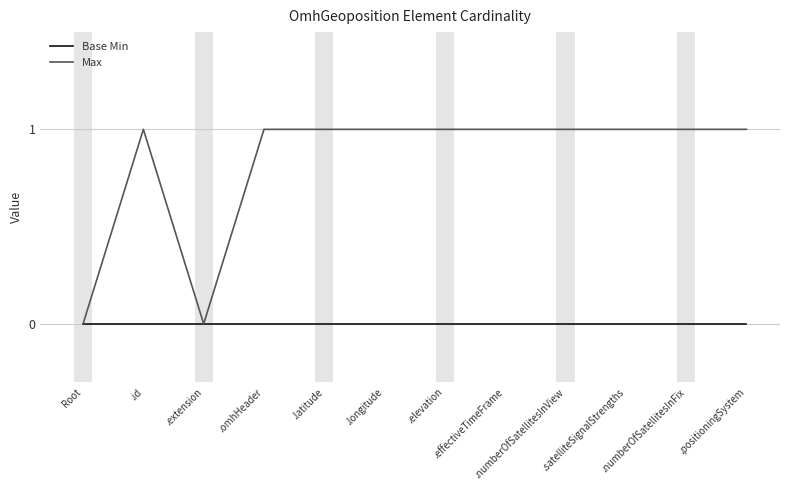

List the series in order of their overall mean, lowest first.

Base Min, Max